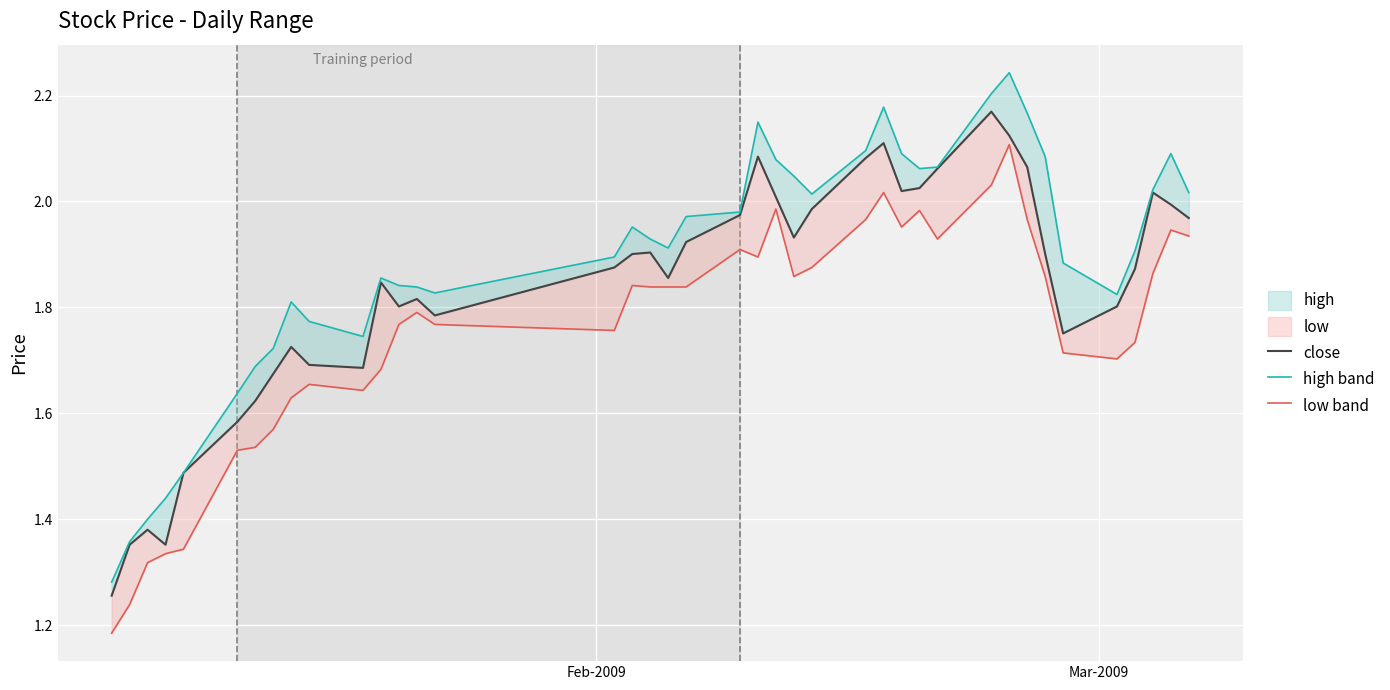

True or false: low band has a value of 3.0 at 9.

False